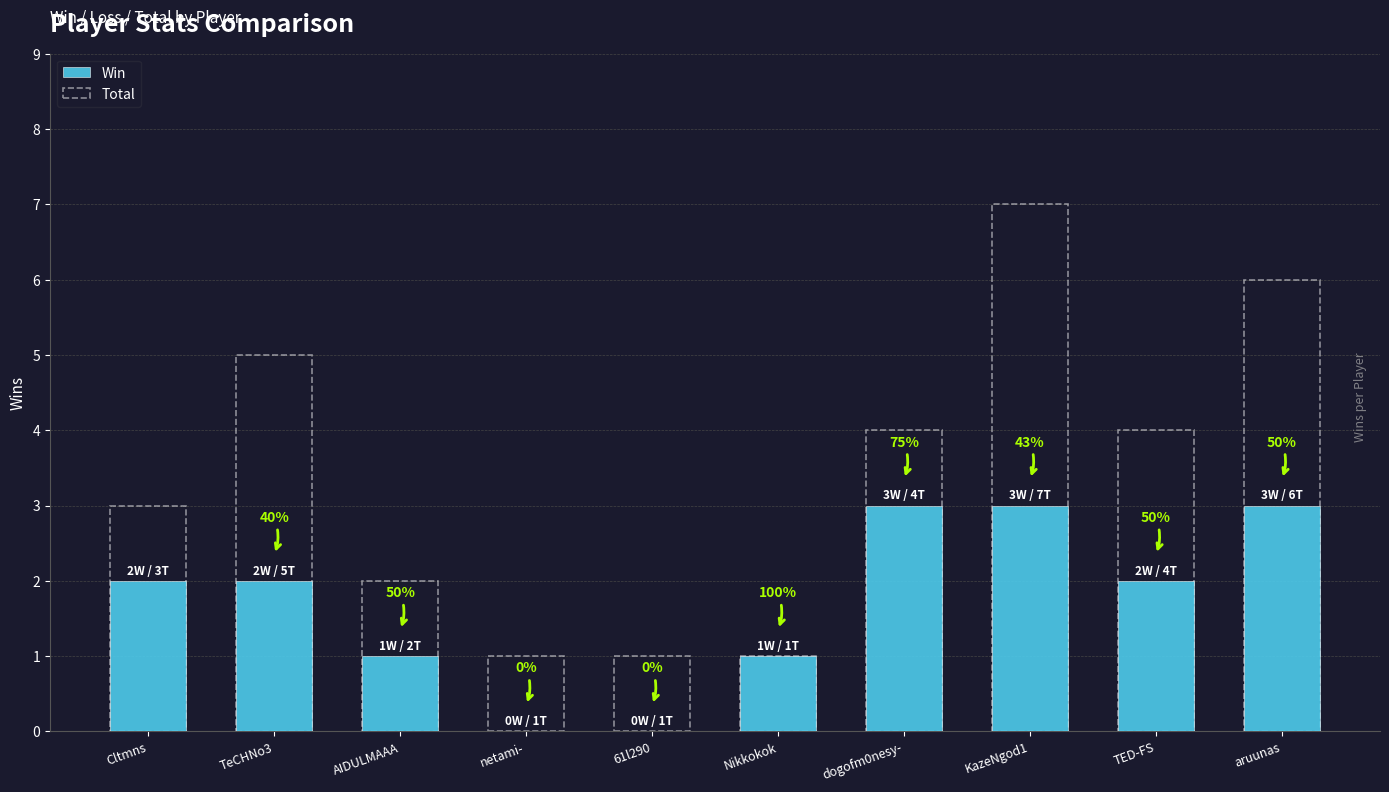

Rank the series by their average value, from lowest to highest.

Win, Total